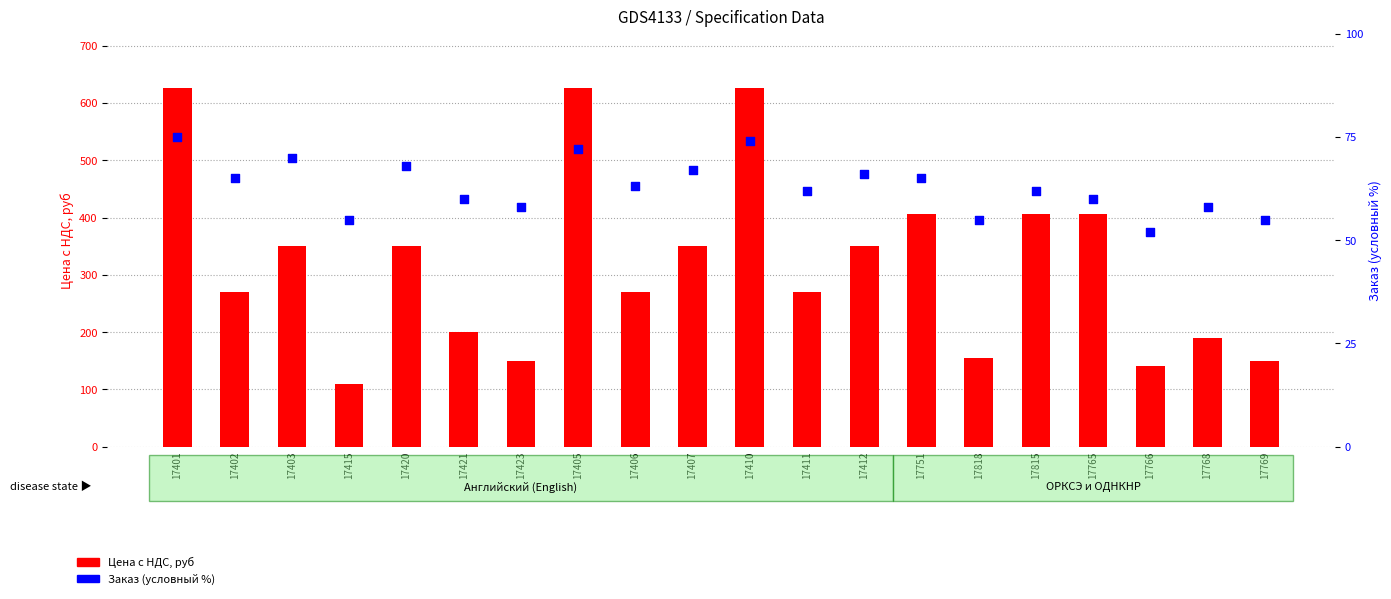

Which series reaches the maximum Y coordinate?

Цена с НДС, руб